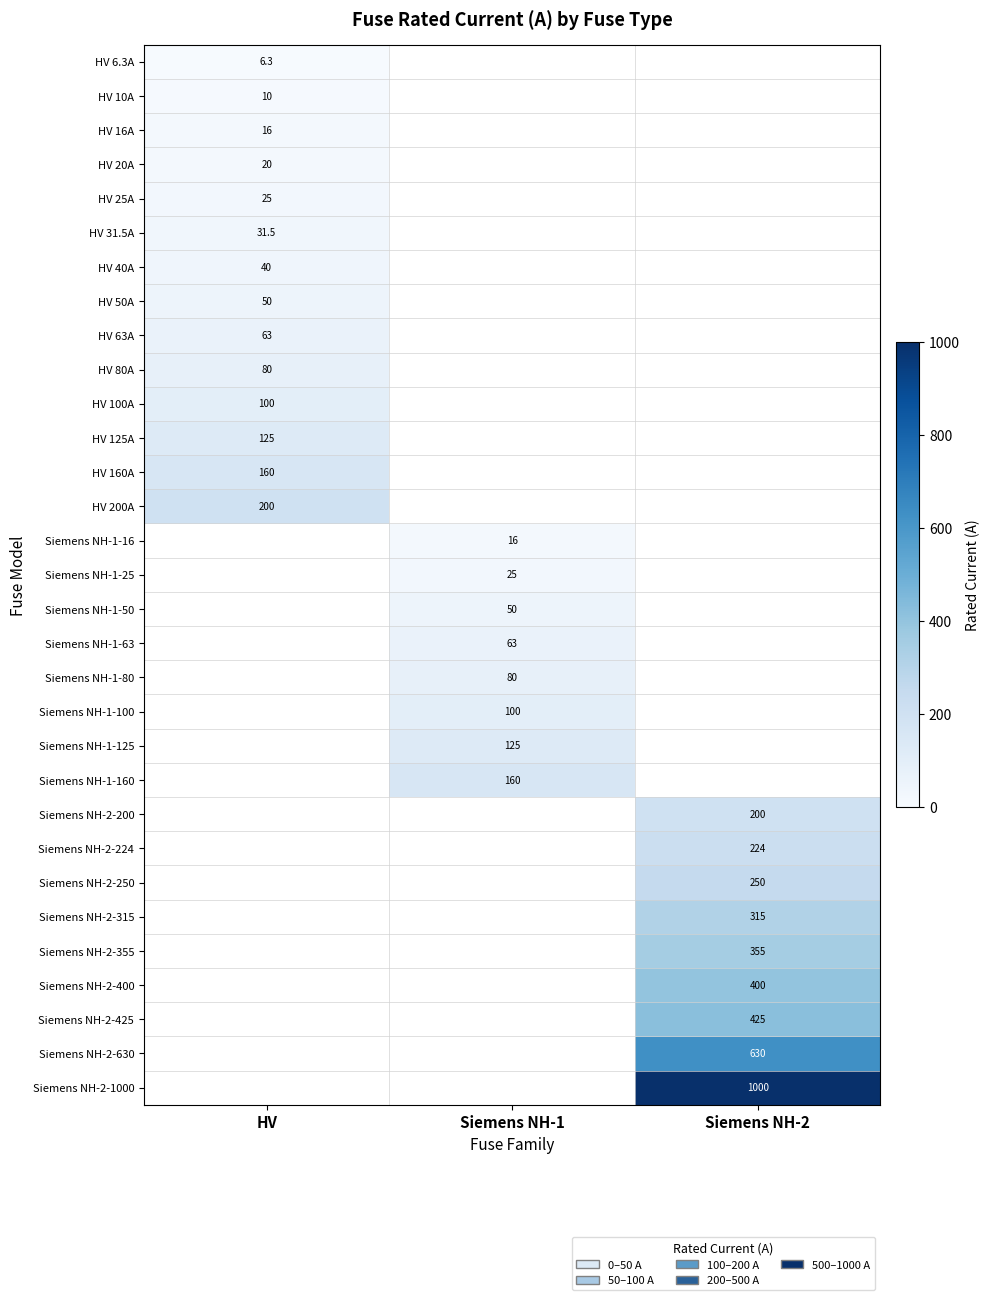

Is it true that Siemens NH-2-400 equals 656.3 at Siemens NH-2?

False